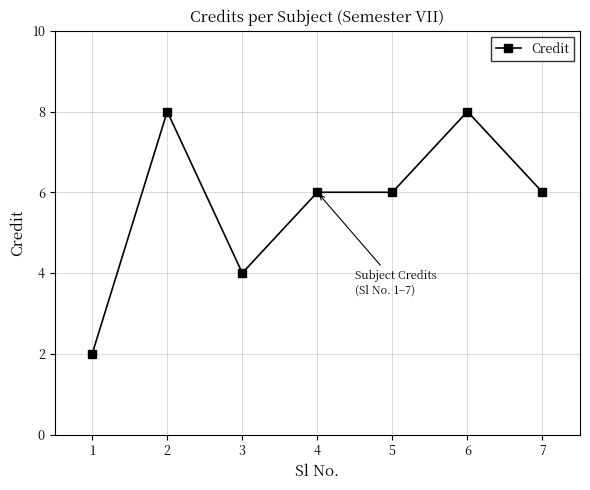

Where is the first local maximum?

2